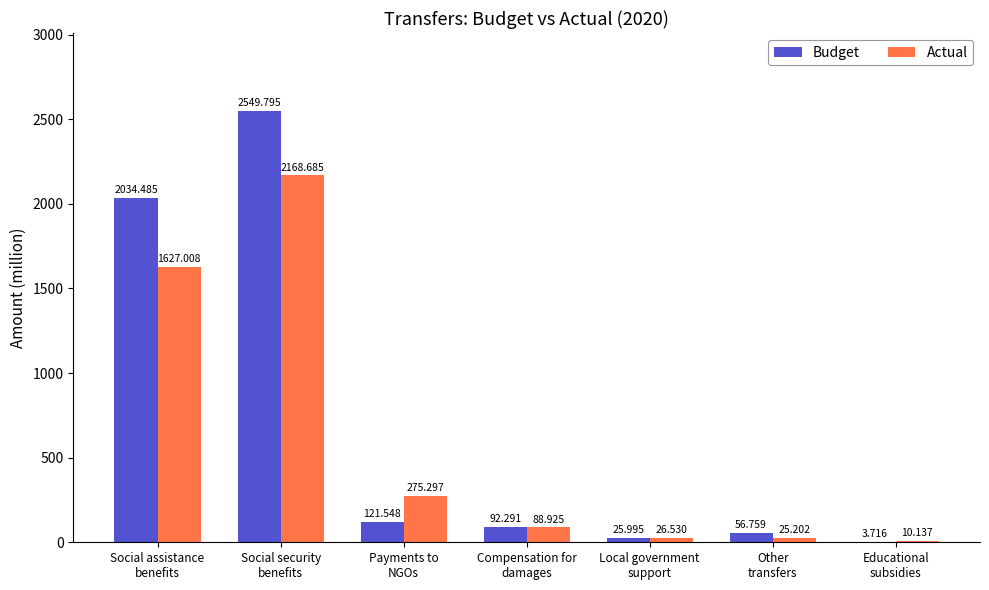

What is the total value across all series at Social assistance
benefits?

3661.5